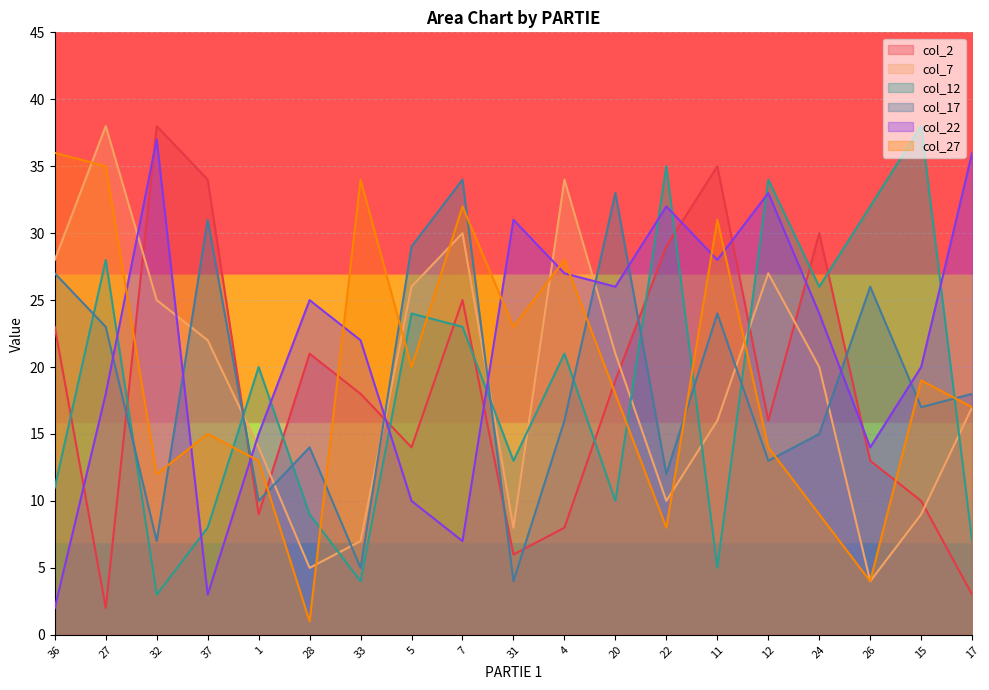

Between 36 and 37, which series saw the biggest shift?

col_27